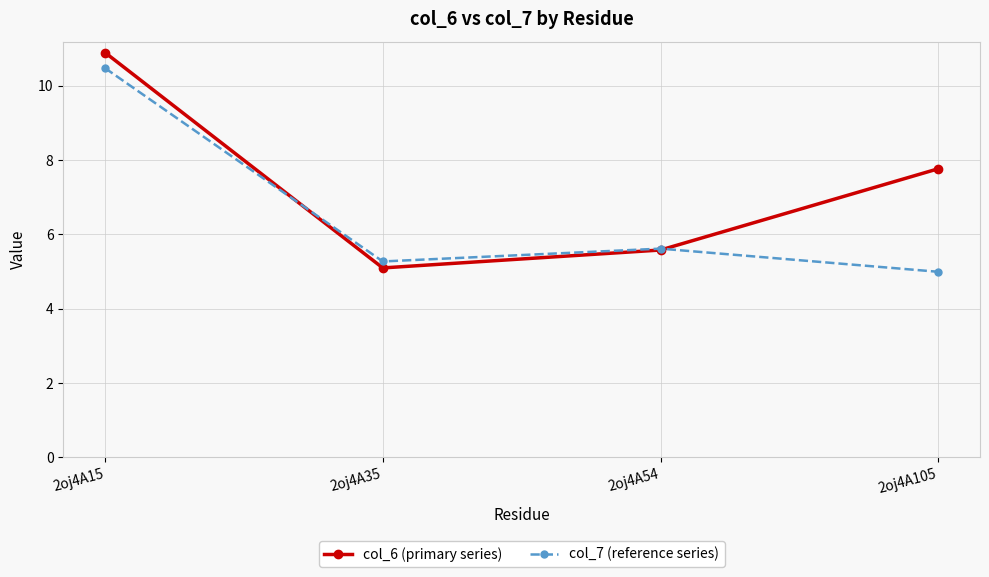

True or false: col_7 (reference series) has a value of 5.6 at 2oj4A54.

True